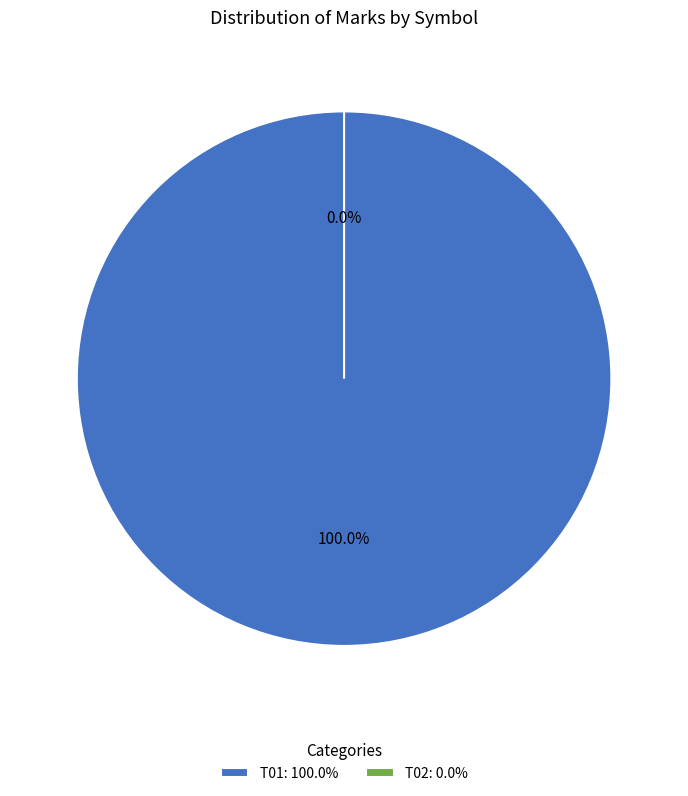

How many segments does this pie chart have?

2